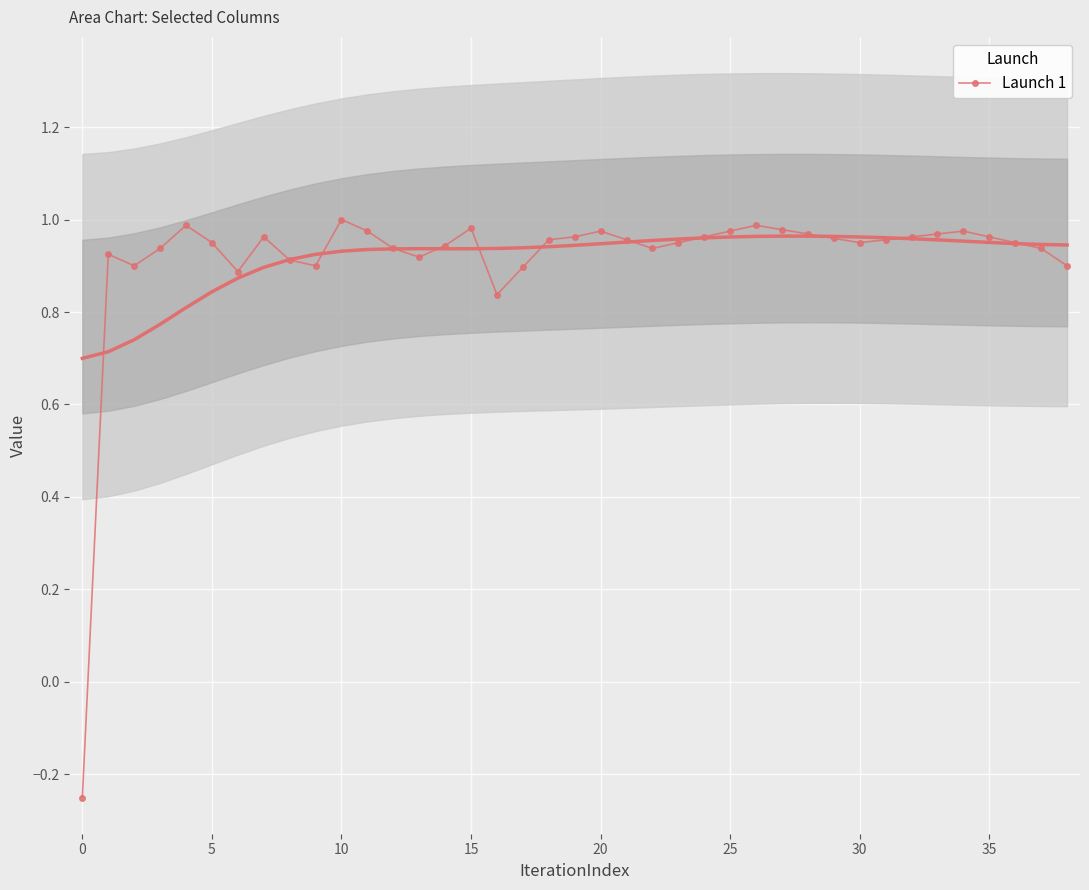

How many lines are shown in the chart?

1